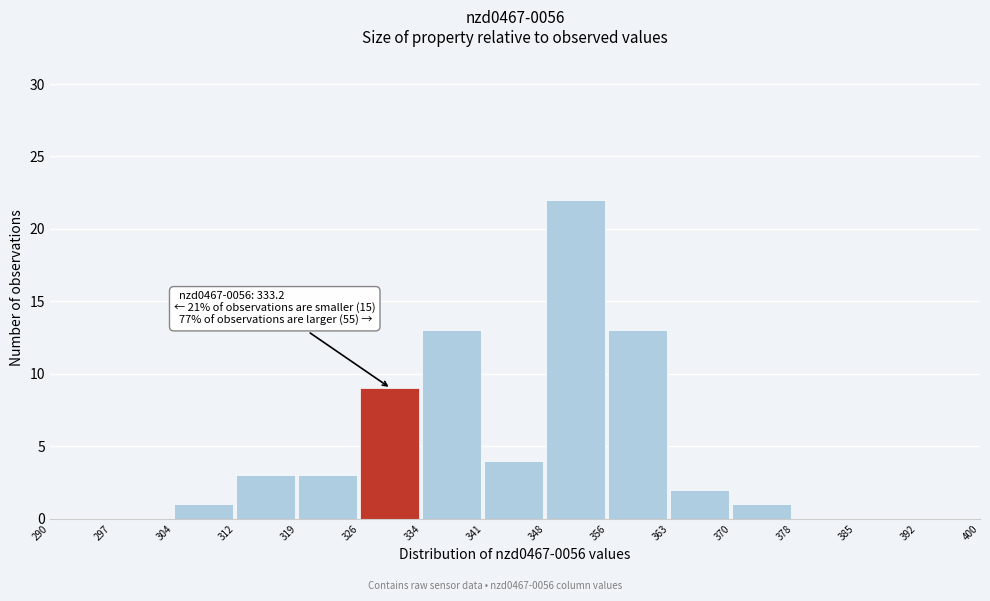

Over which range of the x-axis is the bar tallest?

348 to 356